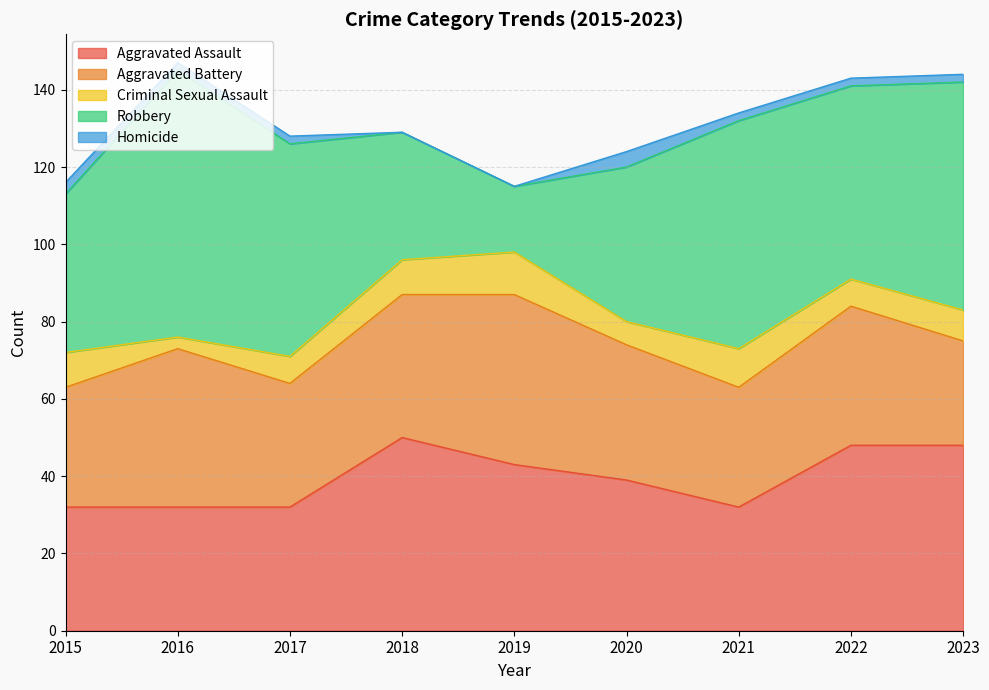

True or false: Homicide and Criminal Sexual Assault intersect in this chart.

False